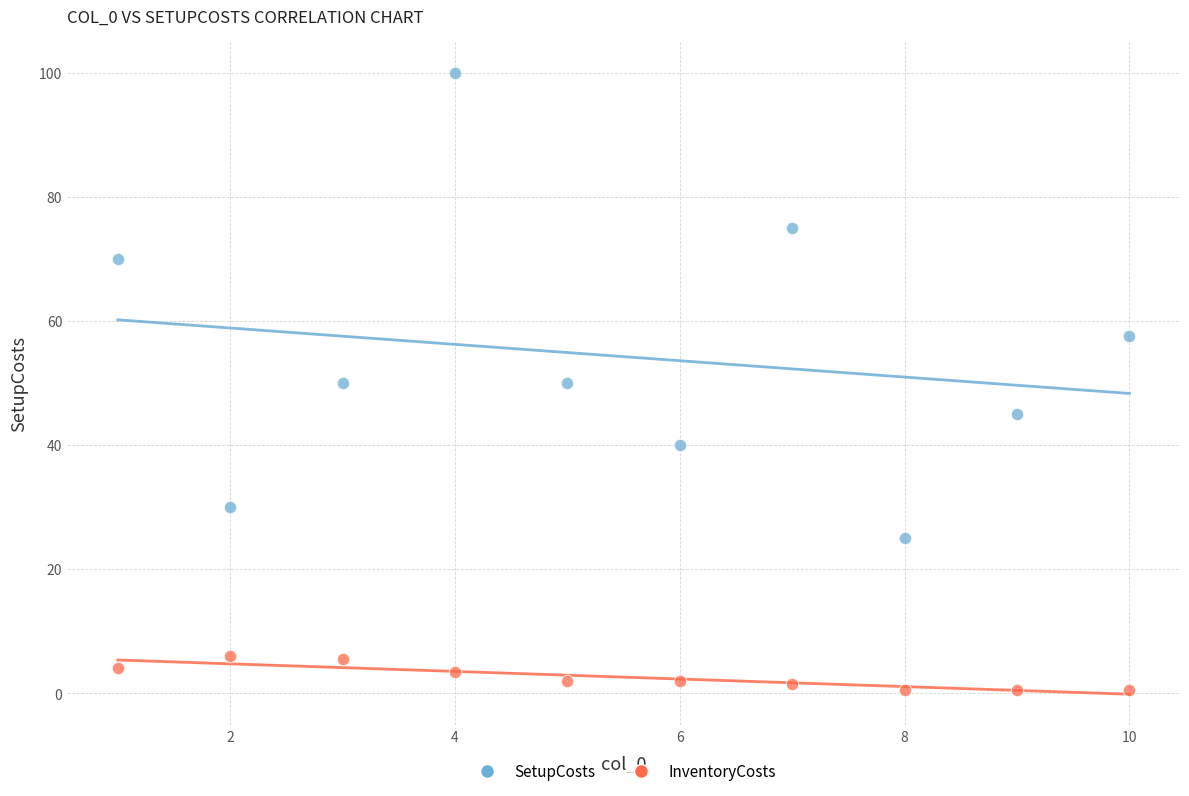

Across all data points, what is the range of Y values (max minus min)?

99.5